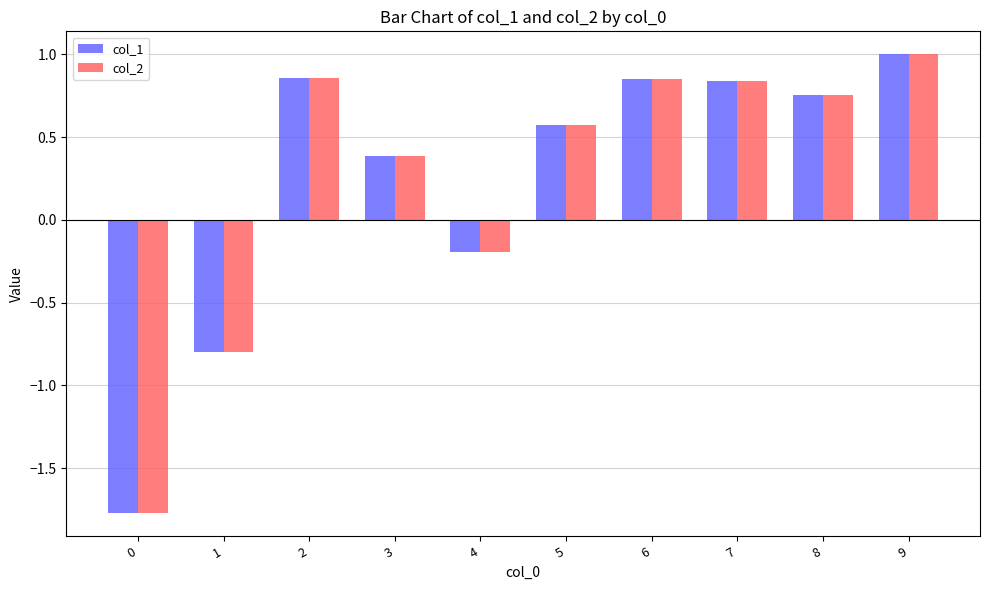

How many bars are there in total?

20